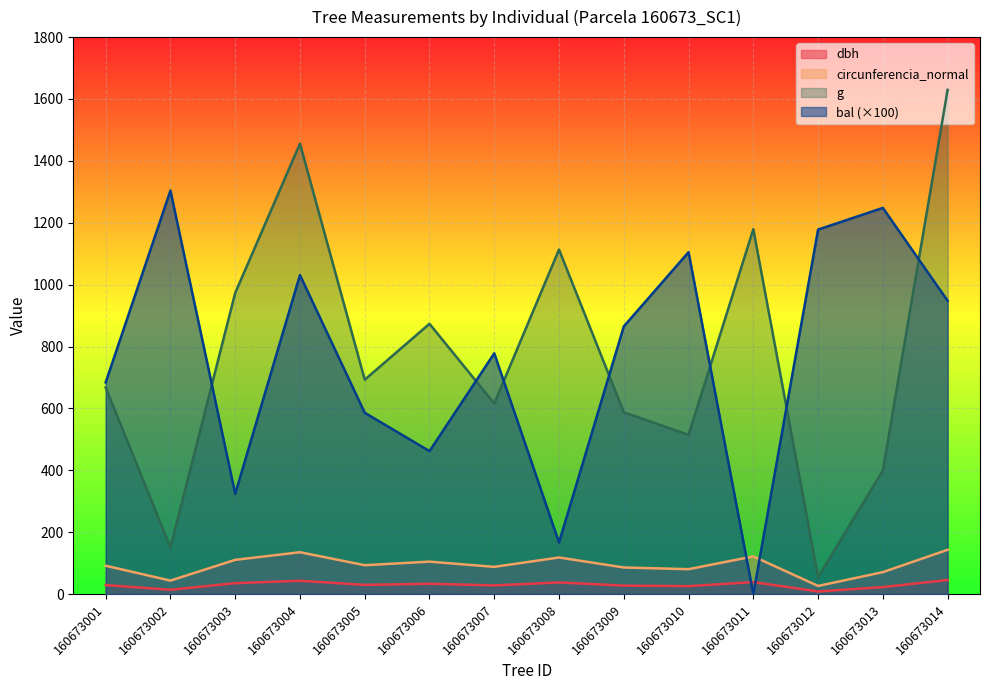

How many lines are shown in the chart?

4